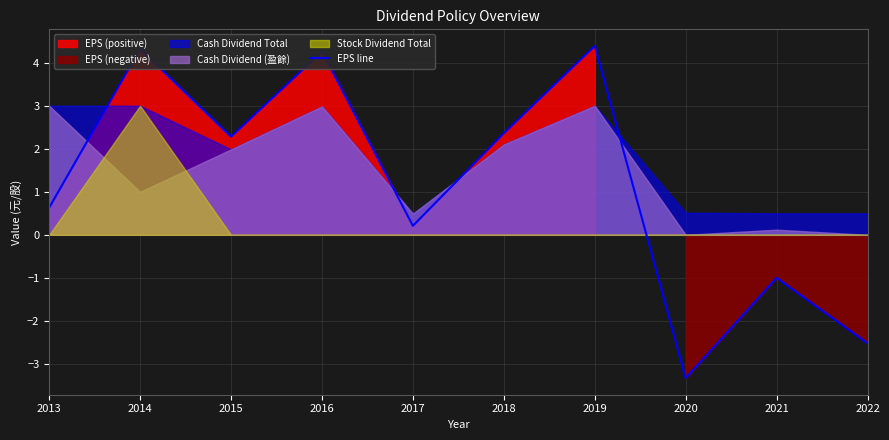

The chart shows a value of -2.5 at 2022. True or false?

True